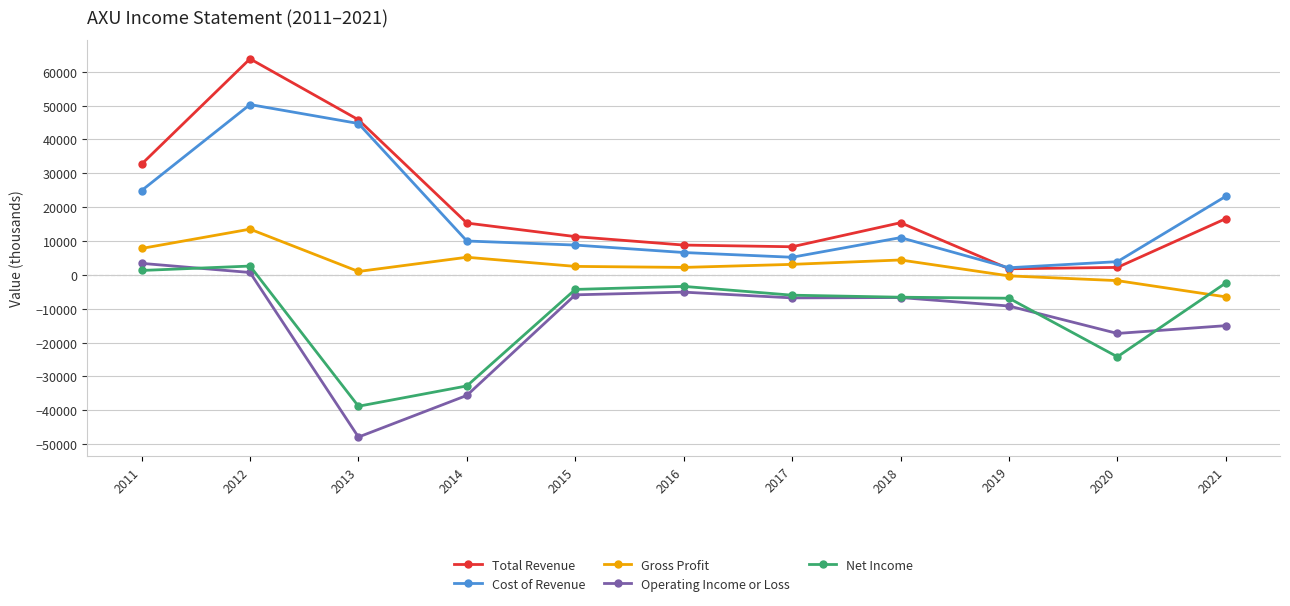

What is the greatest value displayed?

63800